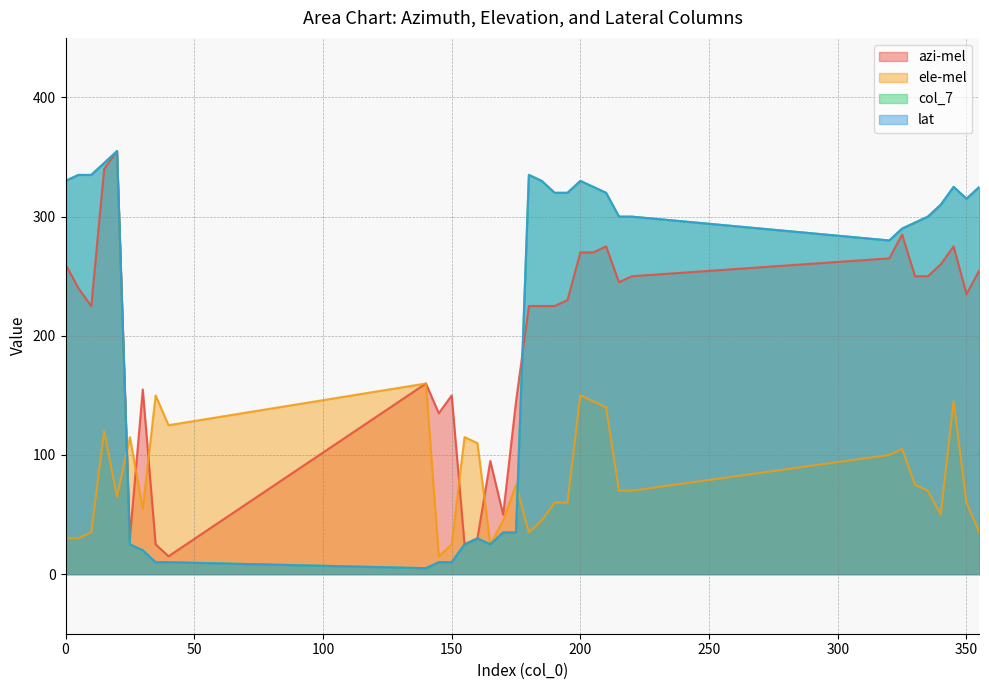

At how many categories does at least one series exceed 61?

33